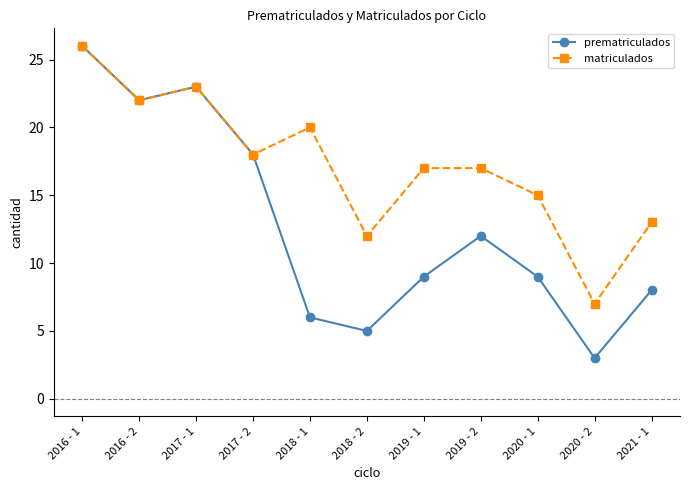

Count the number of data series in this chart.

2